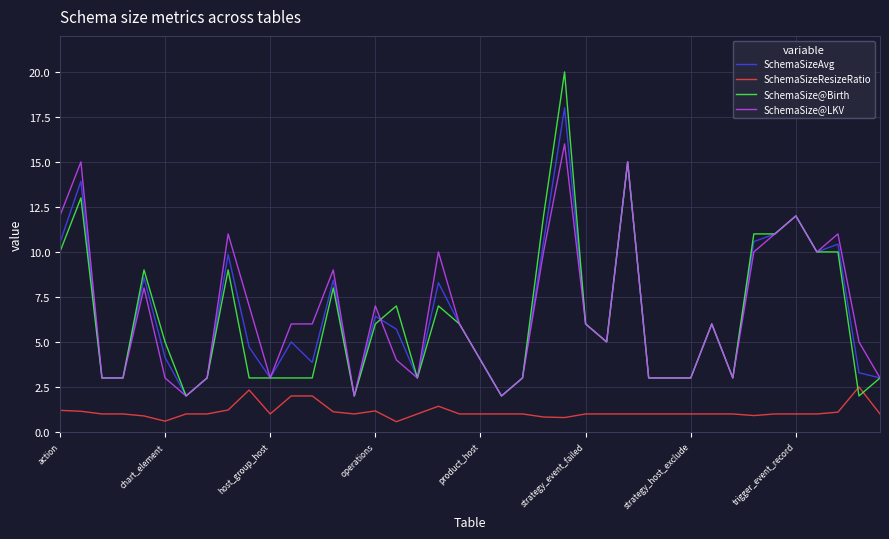

True or false: SchemaSizeResizeRatio and SchemaSize@Birth cross at least once.

True